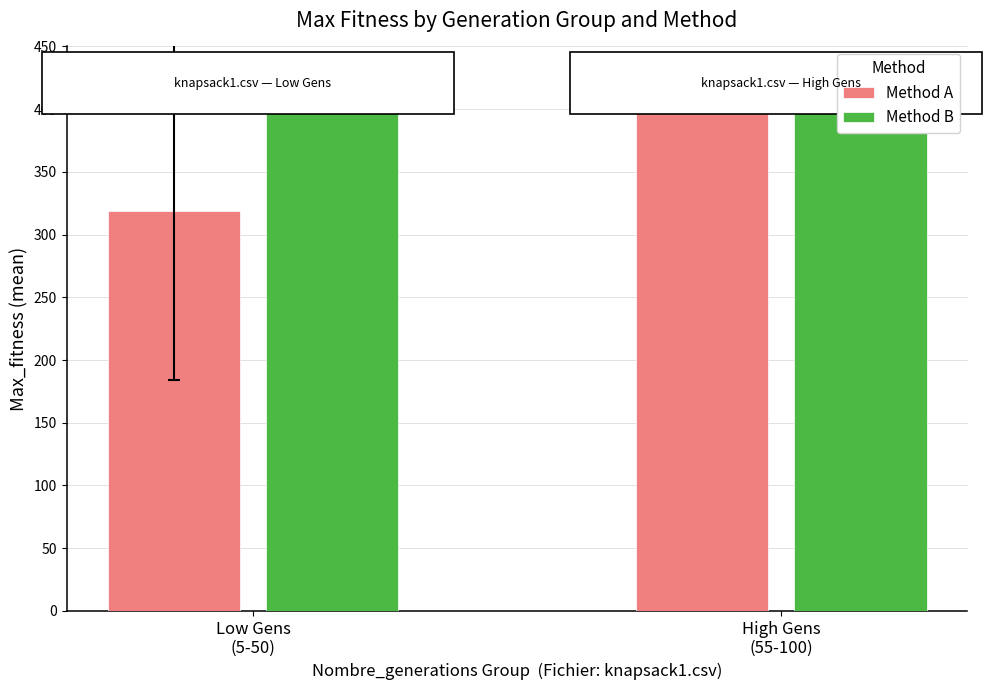

Rank the series at Low Gens
(5-50) from lowest to highest value.

Method A, Method B